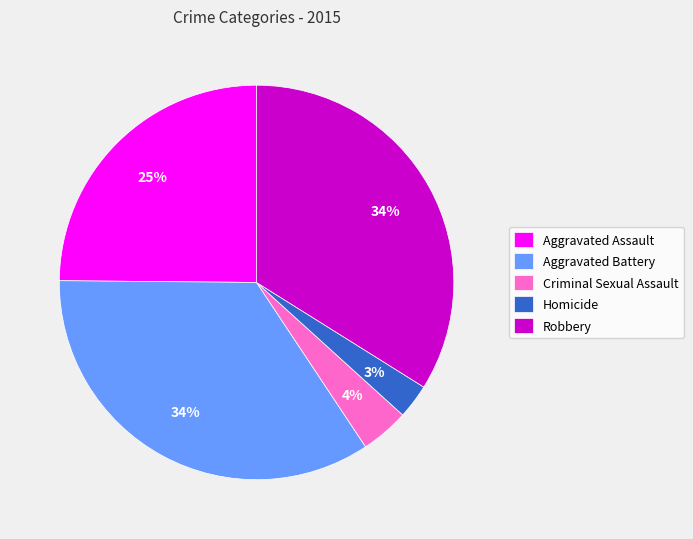

The Aggravated Assault slice represents 25% of the pie. True or false?

True